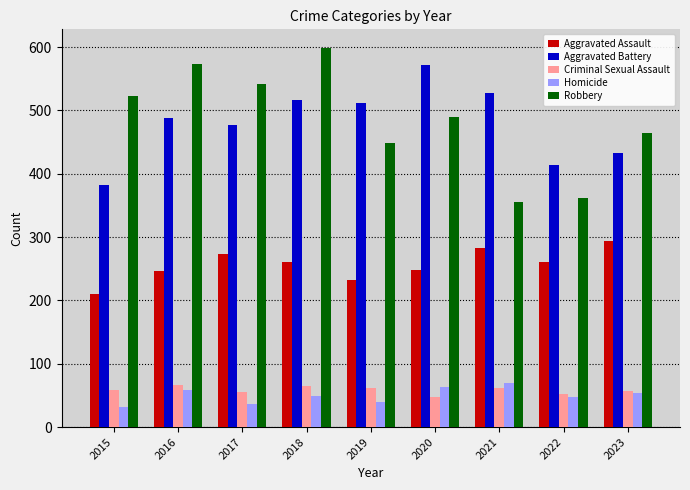

Read the Robbery value at 2015, to the nearest 50.

500